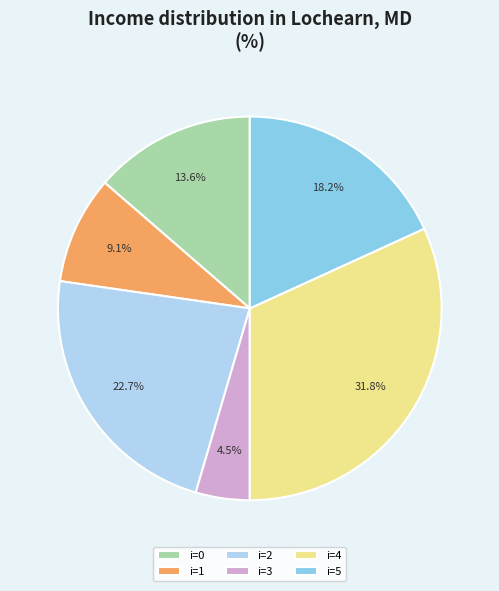

What is the ratio of the value at i=2 to the value at i=3?

5.0